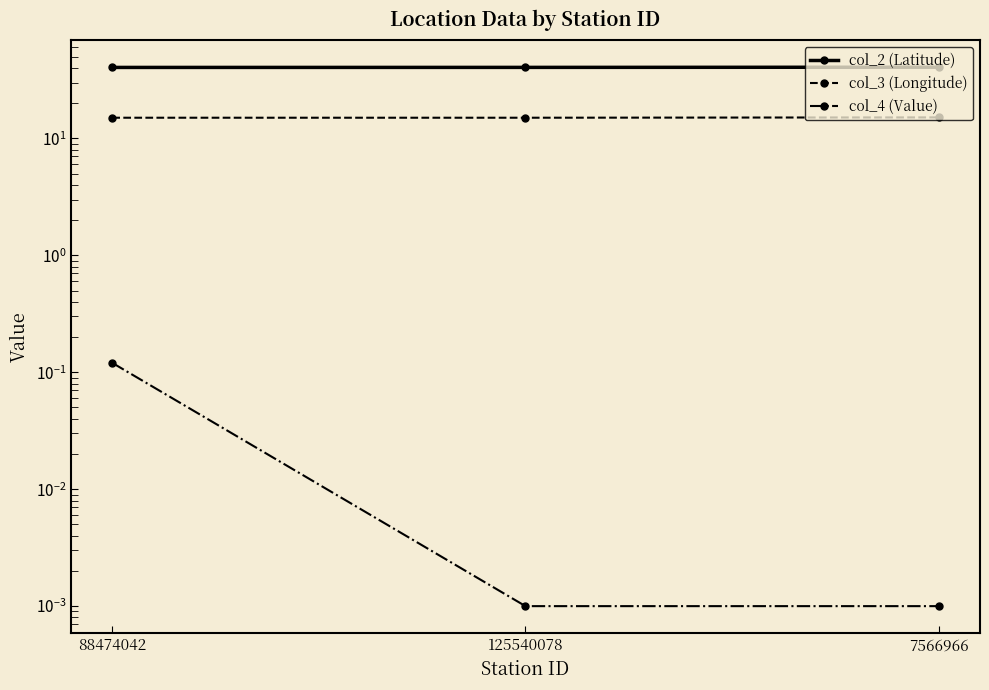

Reading right to left, transcribe all the data shown in this chart.

col_2 (Latitude): 7566966=40.6	125540078=40.5	88474042=40.4
col_3 (Longitude): 7566966=15.1	125540078=15.0	88474042=15.0
col_4 (Value): 7566966=0.0	125540078=0.0	88474042=0.1